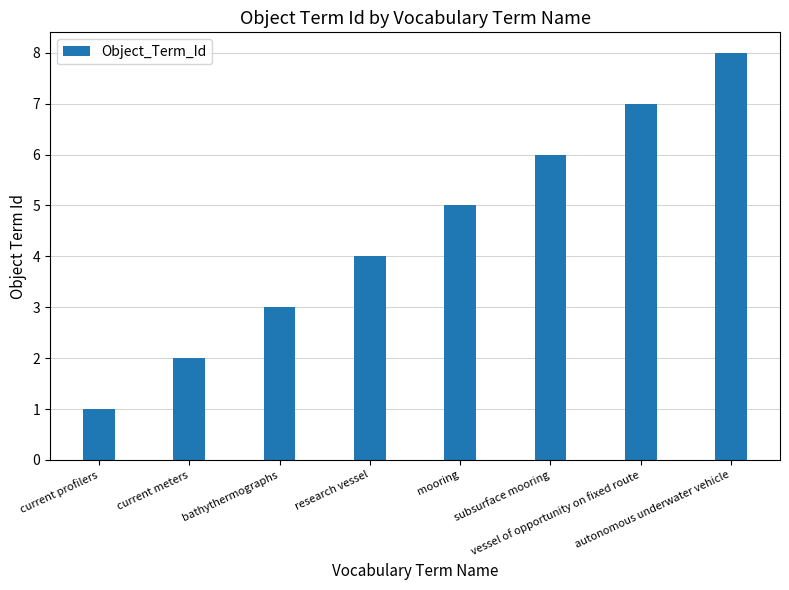

Is it true that the value at bathythermographs is 3?

True